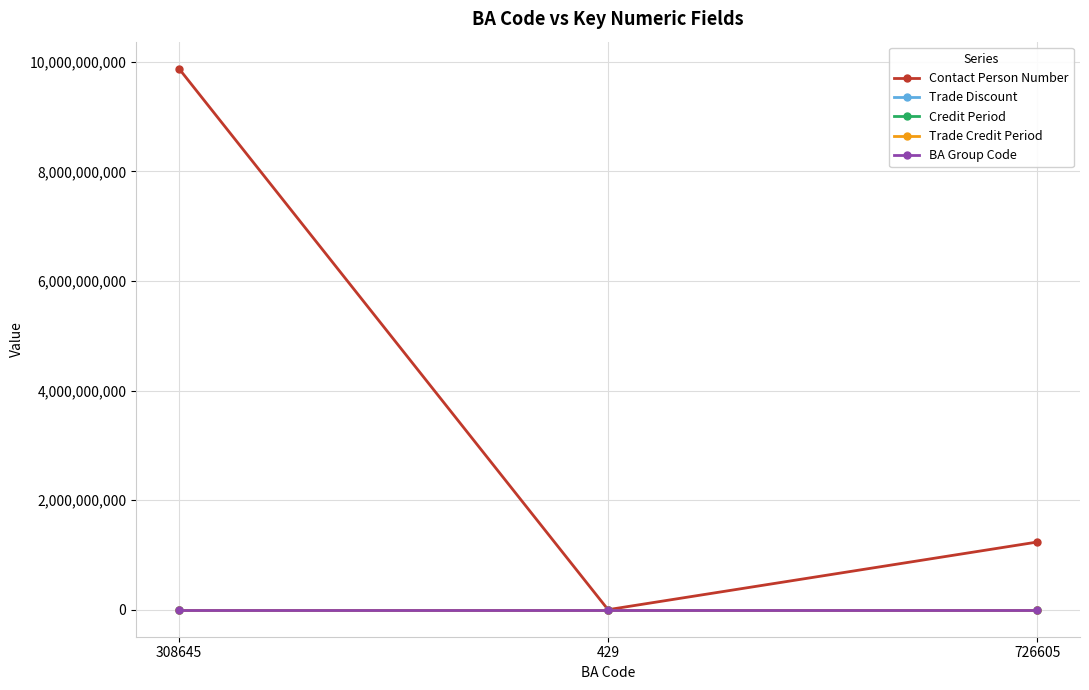

The value of Contact Person Number at 308645 is 5637031664. True or false?

False